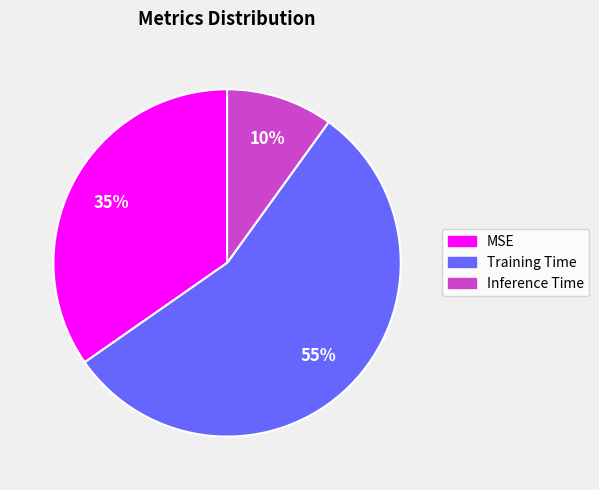

To the nearest percent, what is the combined percentage of Training Time and Inference Time?

65%